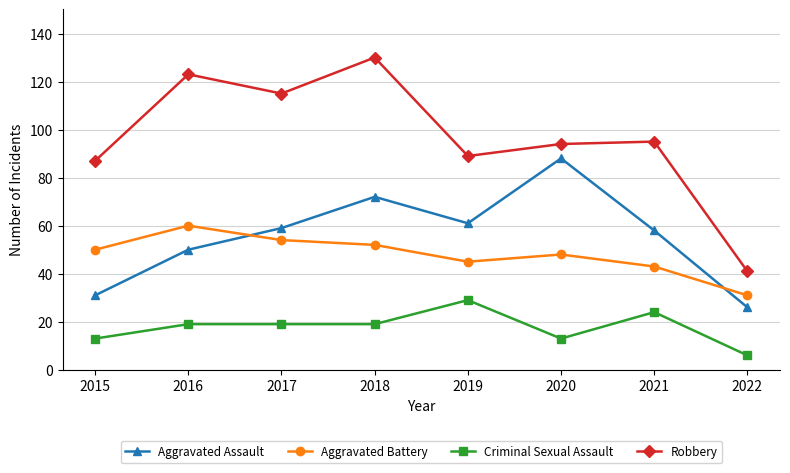

The Robbery series shows 44 at 2019. True or false?

False